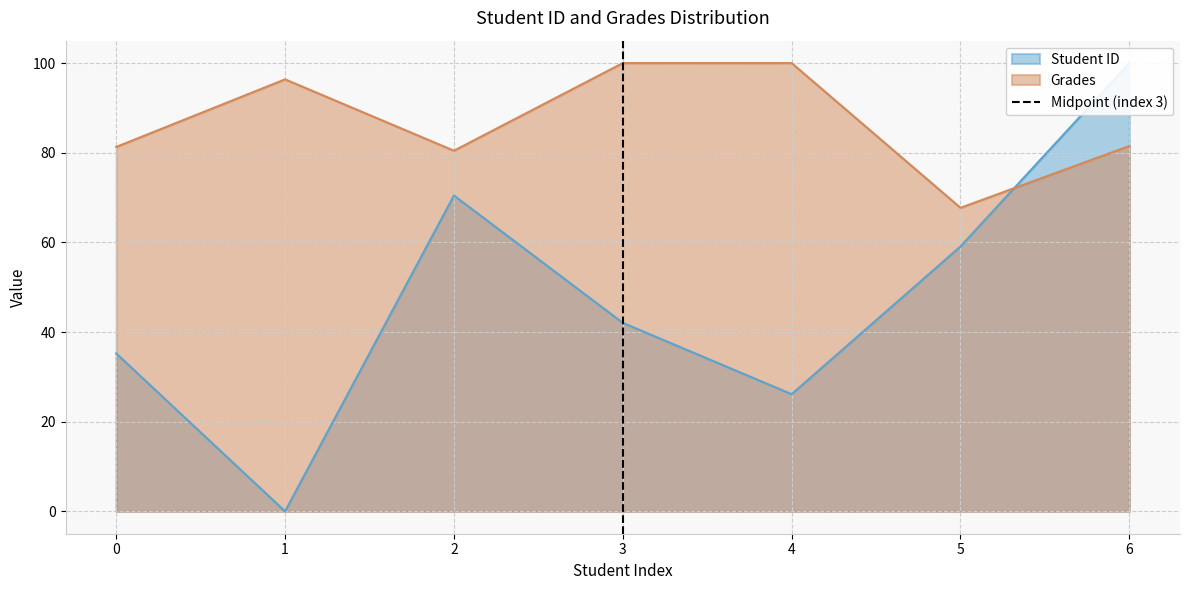

Is it true that Grades equals 142.3 at 6?

False